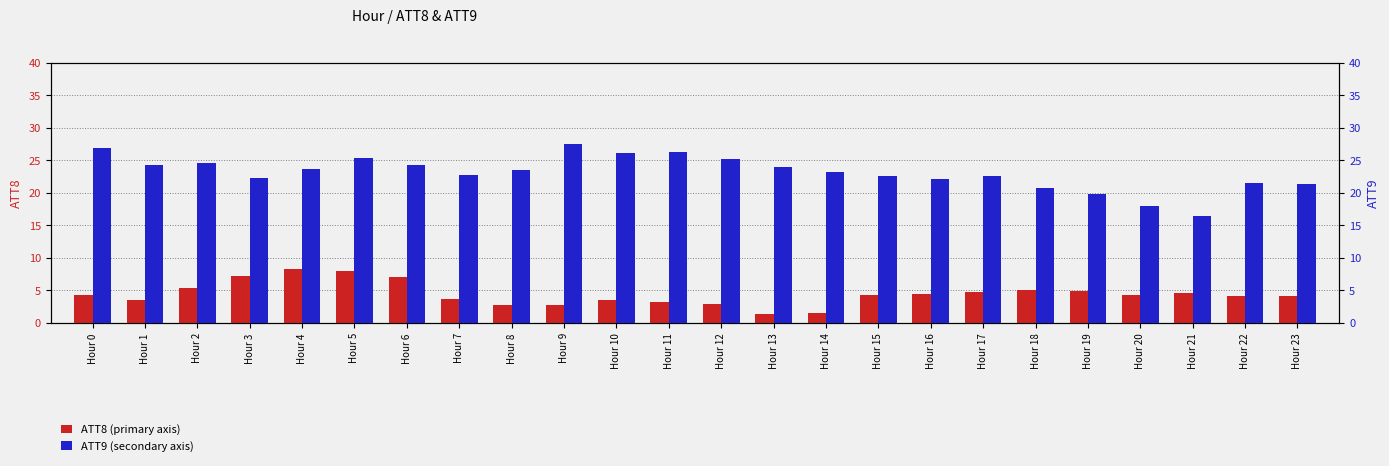

What is the total value across all series at Hour 0?

31.2